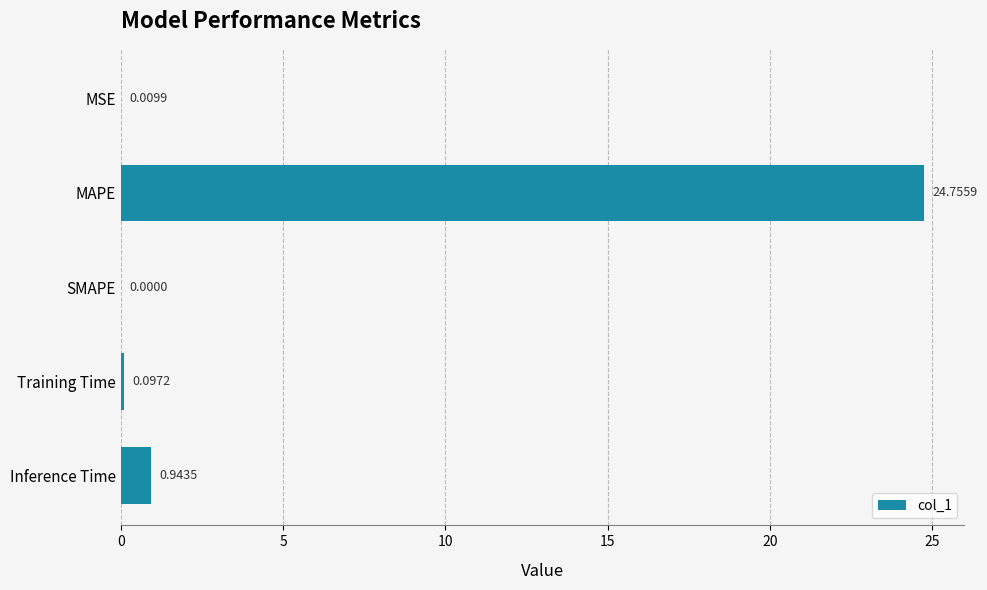

What is the average value?

5.2